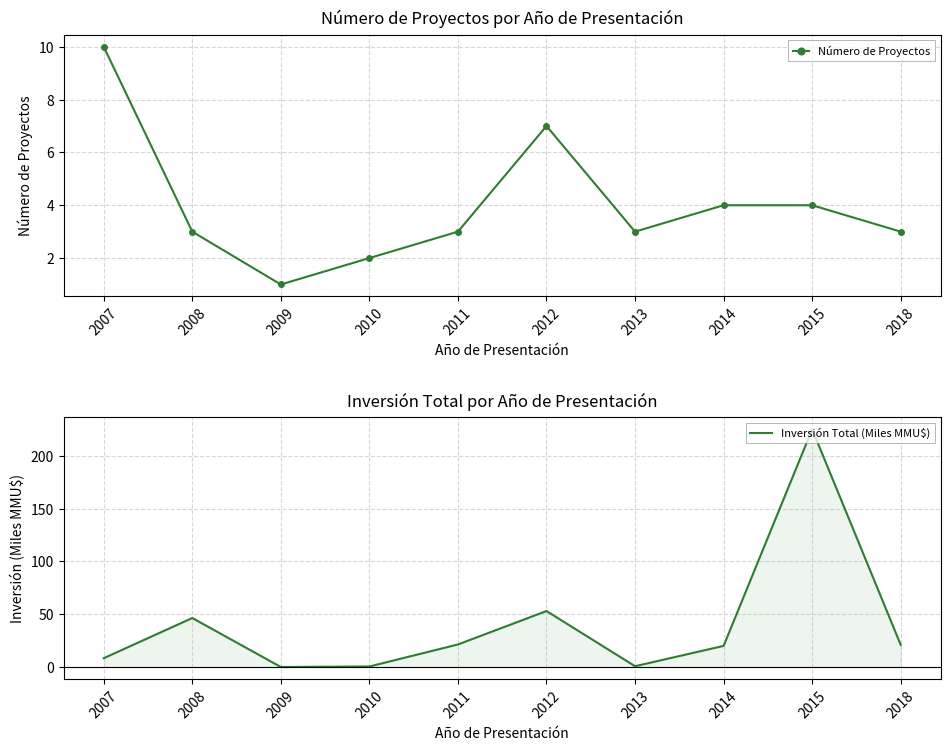

The value of Inversión Total (Miles MMU$) at 2010 is 0.2. True or false?

False